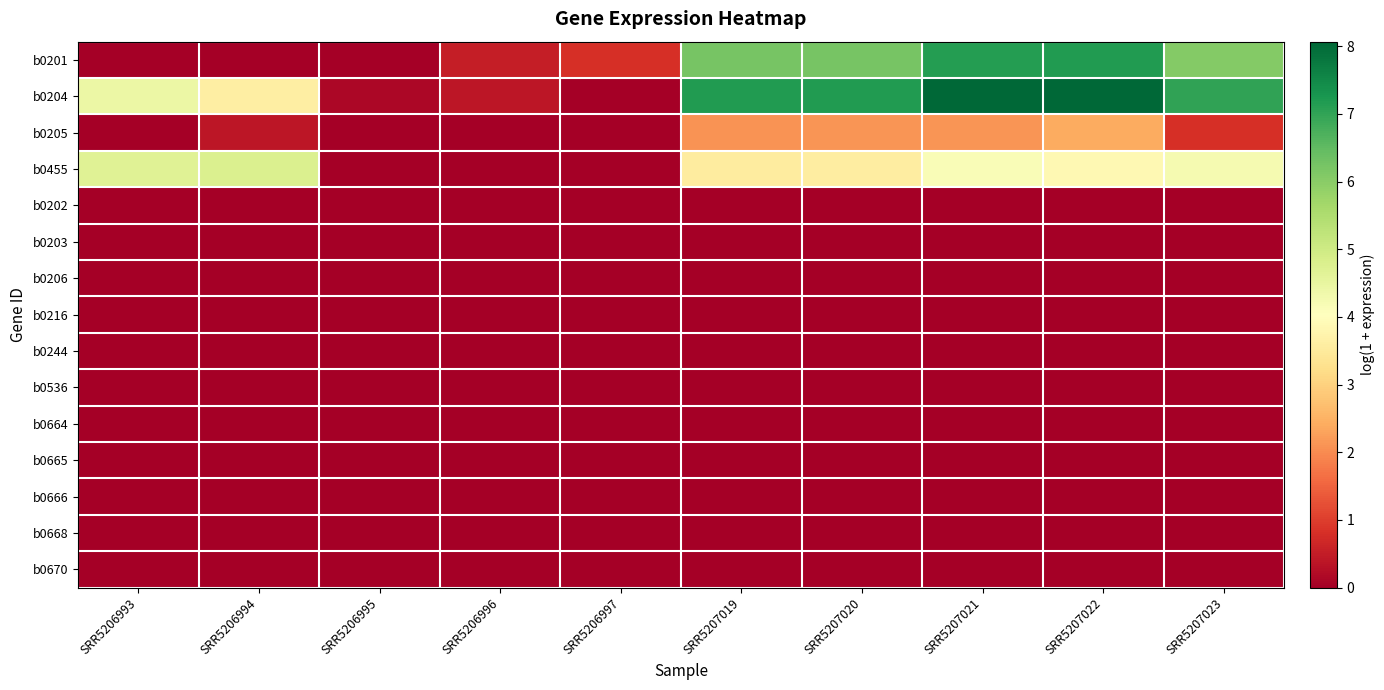

Reading left to right, what are all the values shown in this chart?

b0201: SRR5206993=0.0	SRR5206994=0.0	SRR5206995=0.0	SRR5206996=0.5	SRR5206997=0.8	SRR5207019=6.2	SRR5207020=6.2	SRR5207021=7.1	SRR5207022=7.2	SRR5207023=6.1
b0204: SRR5206993=4.4	SRR5206994=3.6	SRR5206995=0.2	SRR5206996=0.4	SRR5206997=0.0	SRR5207019=7.2	SRR5207020=7.2	SRR5207021=8.1	SRR5207022=8.1	SRR5207023=7.0
b0205: SRR5206993=0.0	SRR5206994=0.4	SRR5206995=0.0	SRR5206996=0.0	SRR5206997=0.0	SRR5207019=2.1	SRR5207020=2.1	SRR5207021=2.1	SRR5207022=2.4	SRR5207023=0.8
b0455: SRR5206993=4.7	SRR5206994=4.8	SRR5206995=0.0	SRR5206996=0.0	SRR5206997=0.0	SRR5207019=3.6	SRR5207020=3.6	SRR5207021=4.1	SRR5207022=3.9	SRR5207023=4.2
b0202: SRR5206993=0.0	SRR5206994=0.0	SRR5206995=0.0	SRR5206996=0.0	SRR5206997=0.0	SRR5207019=0.0	SRR5207020=0.0	SRR5207021=0.0	SRR5207022=0.0	SRR5207023=0.0
b0203: SRR5206993=0.0	SRR5206994=0.0	SRR5206995=0.0	SRR5206996=0.0	SRR5206997=0.0	SRR5207019=0.0	SRR5207020=0.0	SRR5207021=0.0	SRR5207022=0.0	SRR5207023=0.0
b0206: SRR5206993=0.0	SRR5206994=0.0	SRR5206995=0.0	SRR5206996=0.0	SRR5206997=0.0	SRR5207019=0.0	SRR5207020=0.0	SRR5207021=0.0	SRR5207022=0.0	SRR5207023=0.0
b0216: SRR5206993=0.0	SRR5206994=0.0	SRR5206995=0.0	SRR5206996=0.0	SRR5206997=0.0	SRR5207019=0.0	SRR5207020=0.0	SRR5207021=0.0	SRR5207022=0.0	SRR5207023=0.0
b0244: SRR5206993=0.0	SRR5206994=0.0	SRR5206995=0.0	SRR5206996=0.0	SRR5206997=0.0	SRR5207019=0.0	SRR5207020=0.0	SRR5207021=0.0	SRR5207022=0.0	SRR5207023=0.0
b0536: SRR5206993=0.0	SRR5206994=0.0	SRR5206995=0.0	SRR5206996=0.0	SRR5206997=0.0	SRR5207019=0.0	SRR5207020=0.0	SRR5207021=0.0	SRR5207022=0.0	SRR5207023=0.0
b0664: SRR5206993=0.0	SRR5206994=0.0	SRR5206995=0.0	SRR5206996=0.0	SRR5206997=0.0	SRR5207019=0.0	SRR5207020=0.0	SRR5207021=0.0	SRR5207022=0.0	SRR5207023=0.0
b0665: SRR5206993=0.0	SRR5206994=0.0	SRR5206995=0.0	SRR5206996=0.0	SRR5206997=0.0	SRR5207019=0.0	SRR5207020=0.0	SRR5207021=0.0	SRR5207022=0.0	SRR5207023=0.0
b0666: SRR5206993=0.0	SRR5206994=0.0	SRR5206995=0.0	SRR5206996=0.0	SRR5206997=0.0	SRR5207019=0.0	SRR5207020=0.0	SRR5207021=0.0	SRR5207022=0.0	SRR5207023=0.0
b0668: SRR5206993=0.0	SRR5206994=0.0	SRR5206995=0.0	SRR5206996=0.0	SRR5206997=0.0	SRR5207019=0.0	SRR5207020=0.0	SRR5207021=0.0	SRR5207022=0.0	SRR5207023=0.0
b0670: SRR5206993=0.0	SRR5206994=0.0	SRR5206995=0.0	SRR5206996=0.0	SRR5206997=0.0	SRR5207019=0.0	SRR5207020=0.0	SRR5207021=0.0	SRR5207022=0.0	SRR5207023=0.0